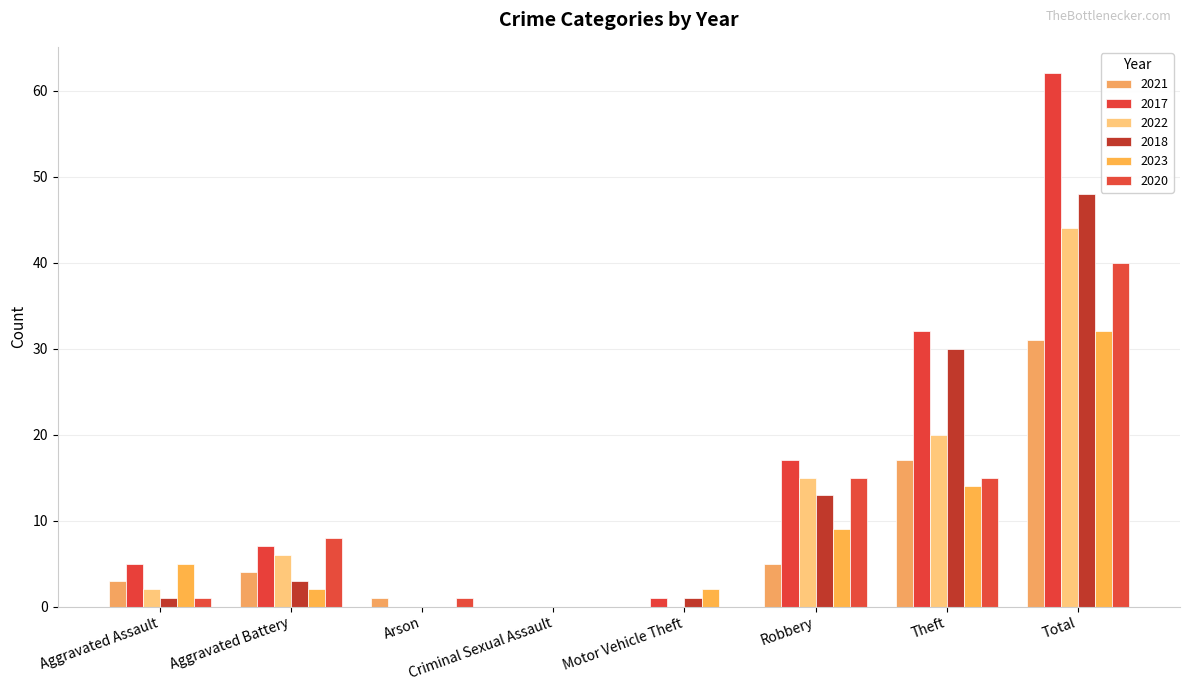

Count the number of data series in this chart.

6